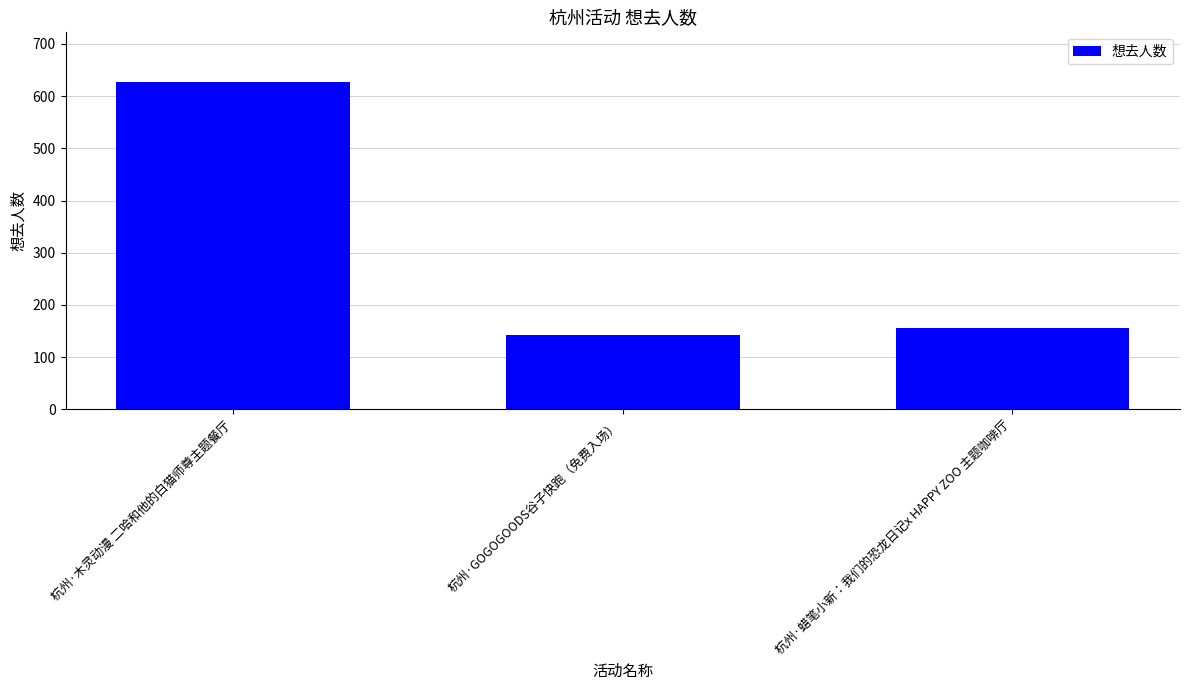

Which category has the highest value across all series?

杭州·木灵动漫 二哈和他的白猫师尊主题餐厅